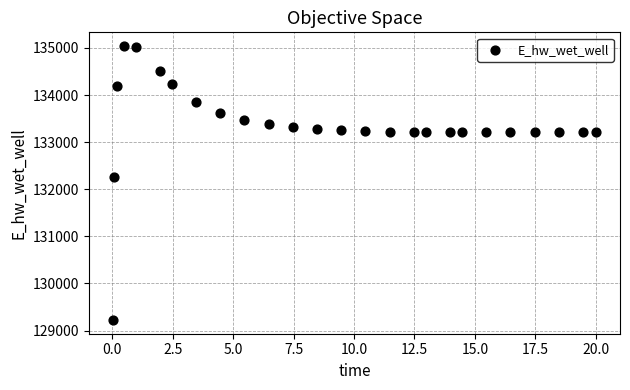

What is the range of Y values (max minus min)?

5816.9